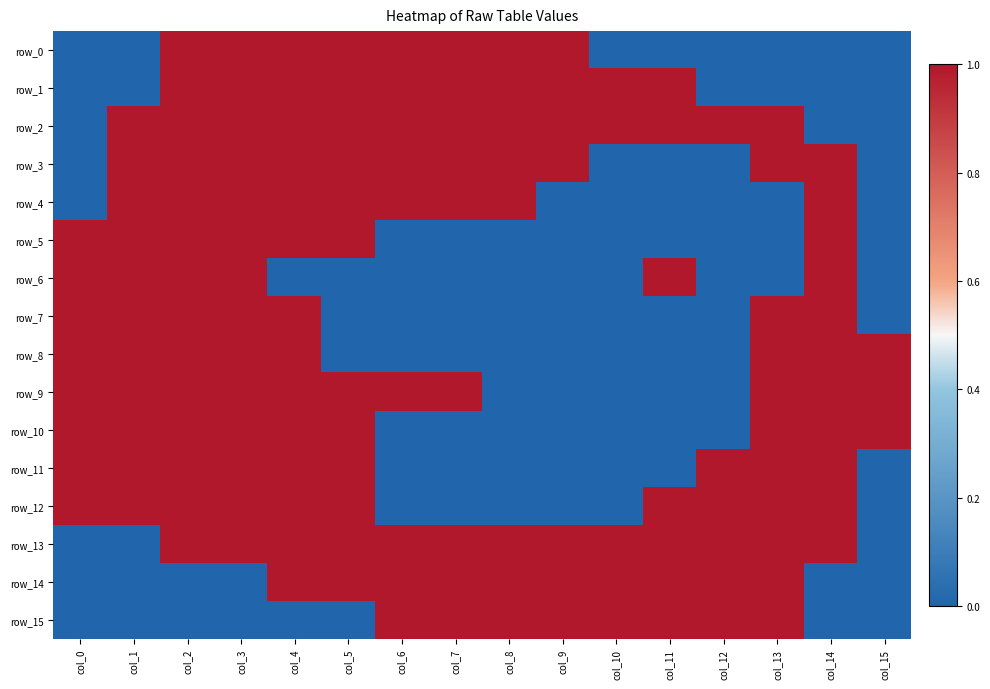

List the series in order of their peak value, highest first.

row_0, row_1, row_2, row_3, row_4, row_5, row_6, row_7, row_8, row_9, row_10, row_11, row_12, row_13, row_14, row_15